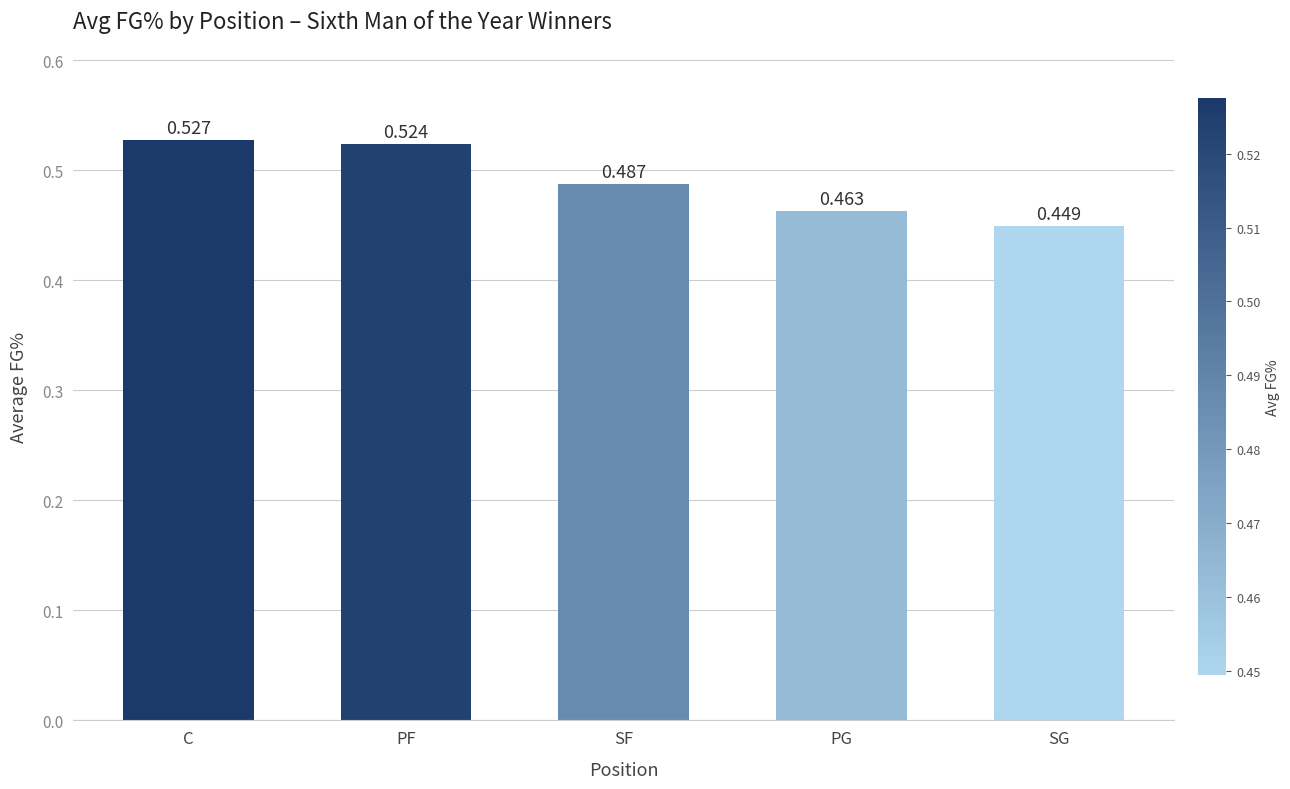

Does the chart contain any negative values?

No